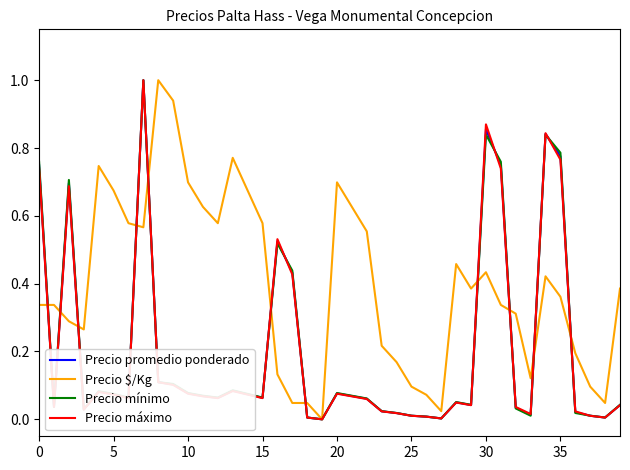

Which series has the largest total across all categories?

Precio $/Kg